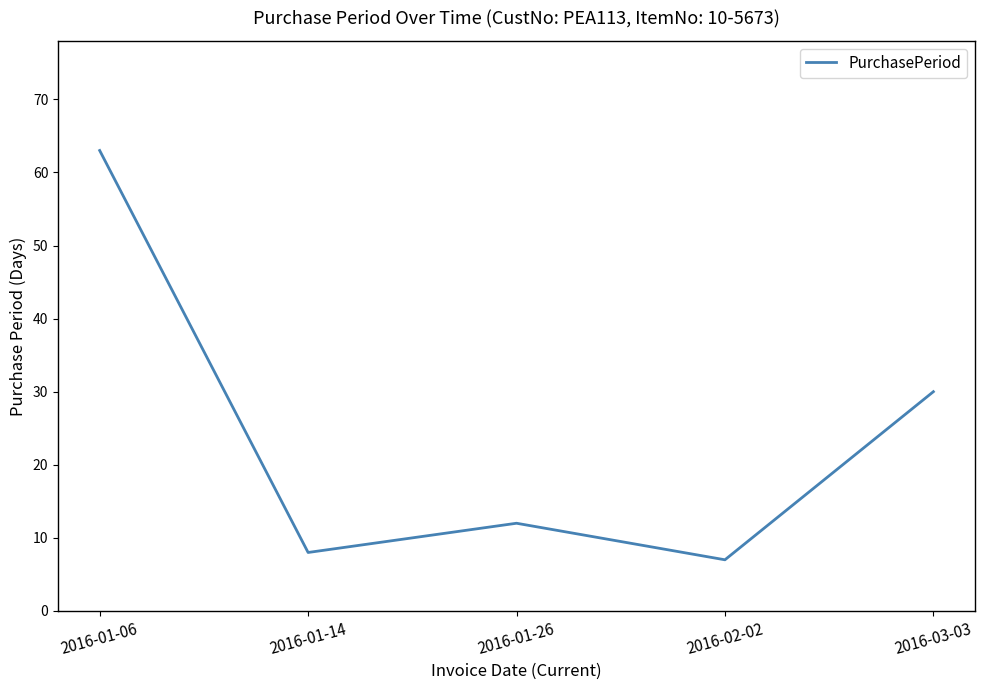

Read the value at 2016-03-03, to the nearest 10.

30